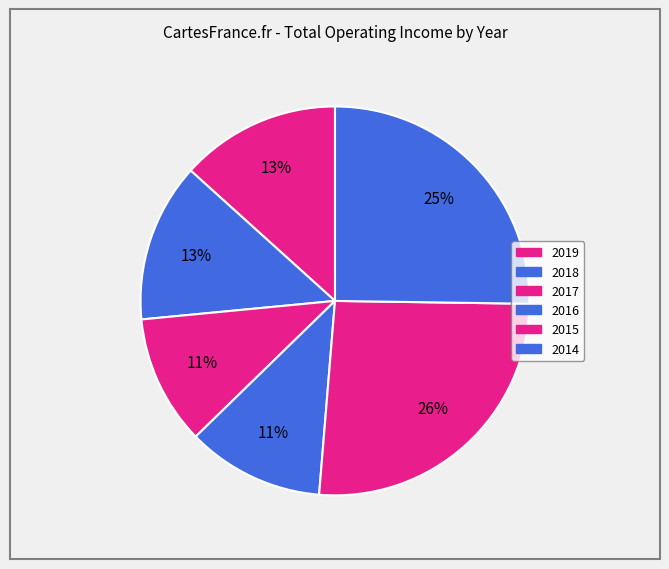

To the nearest percent, what percentage of the pie is 2019?

13%